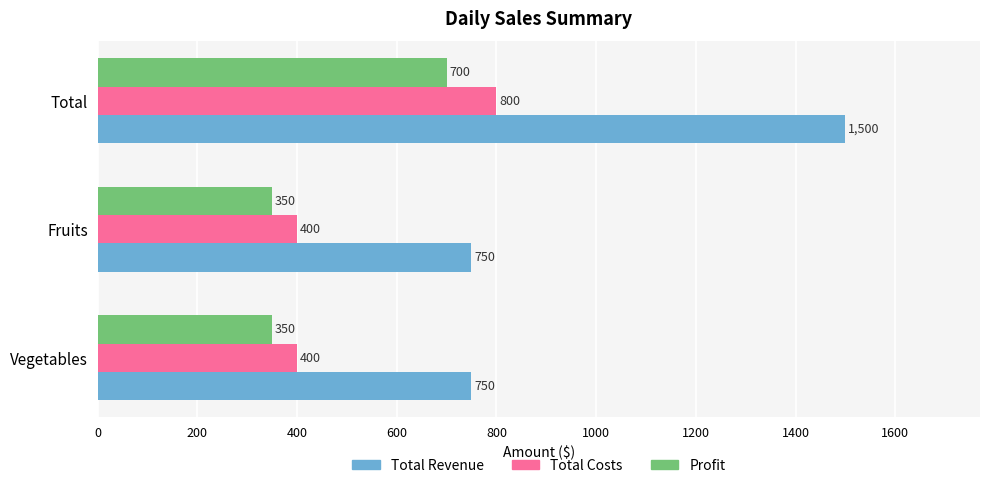

What are all the series names shown in the legend?

Total Revenue, Total Costs, Profit